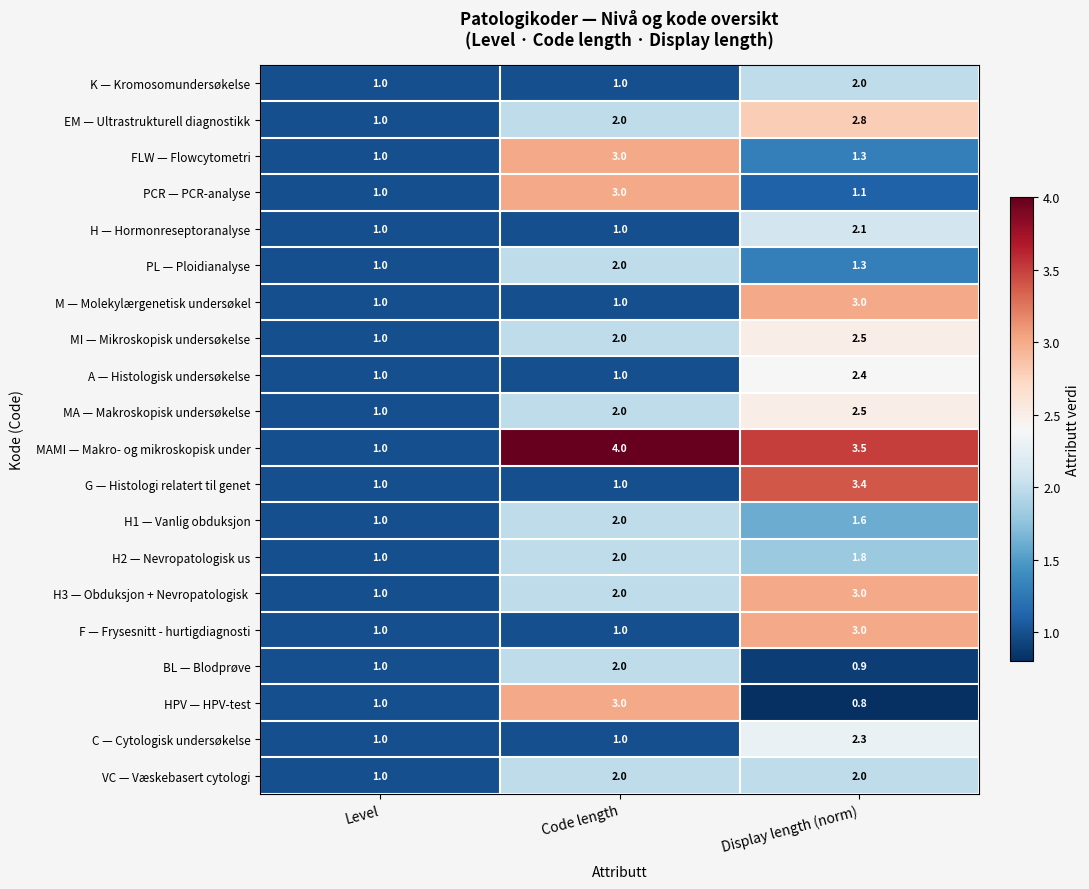

Count the H2 — Nevropatologisk us values in the range 1 to 2.

3